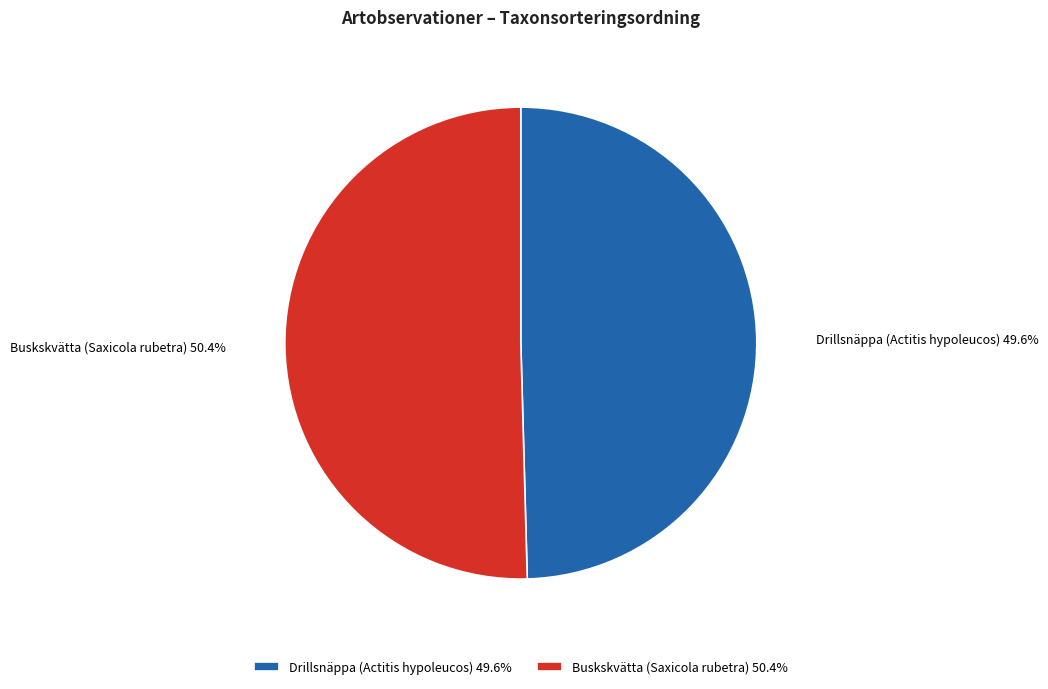

To the nearest percent, what is the average slice percentage?

50%